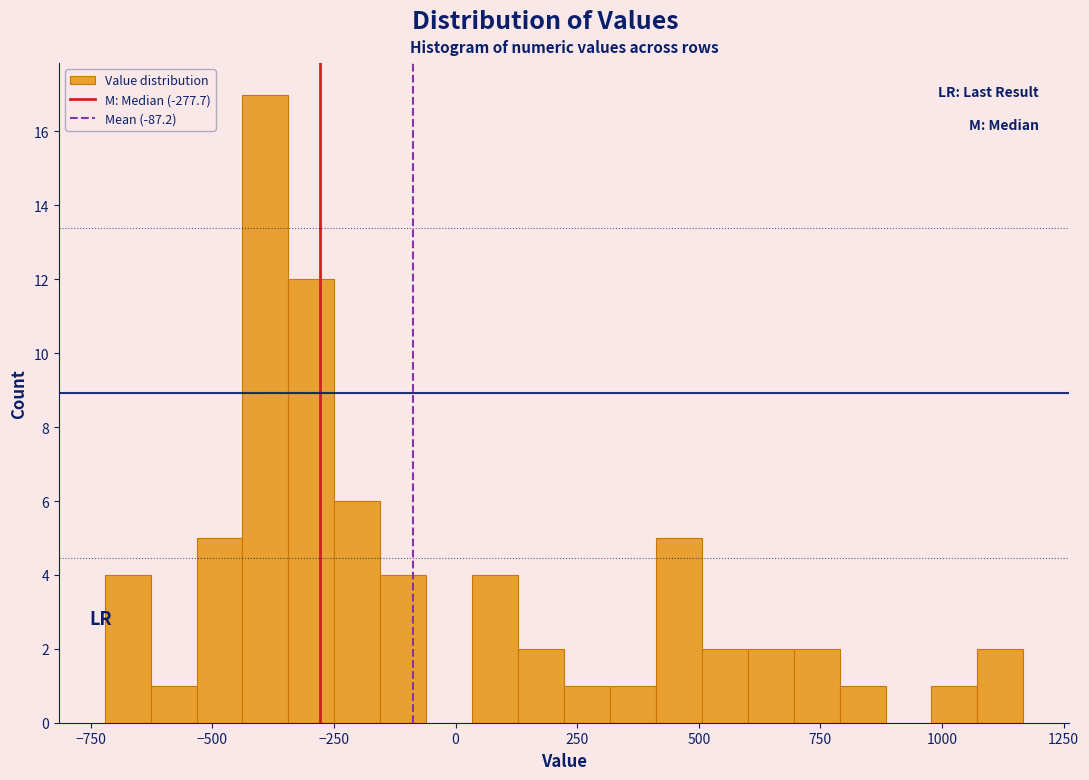

Around what value on the x-axis is the tallest bar? Give the approximate position of its centre, as read against the axis.

-400